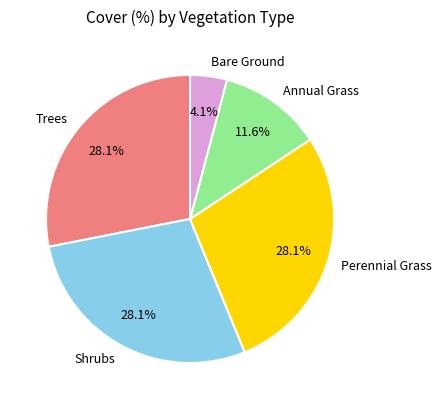

Count the number of slices in the pie.

5